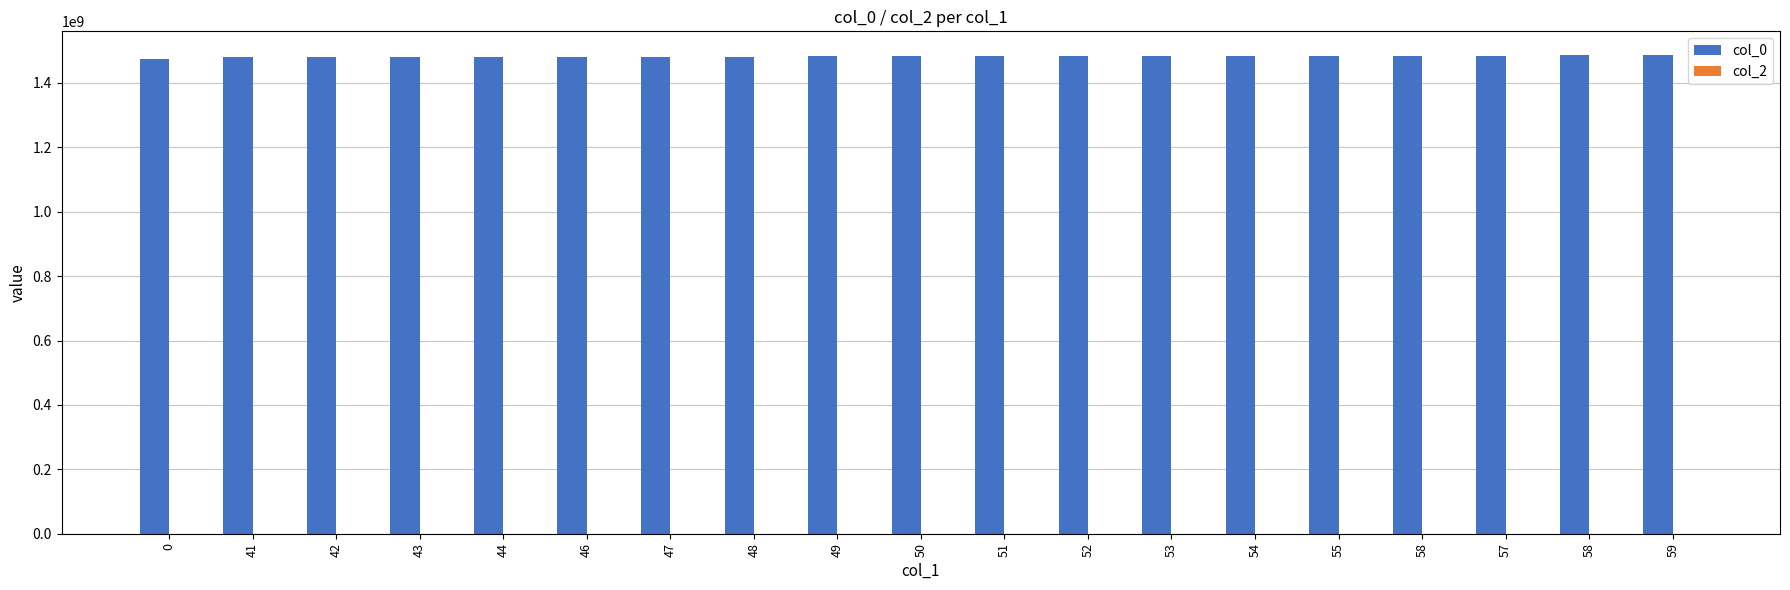

What is the label of the 4th bar from the left?

43